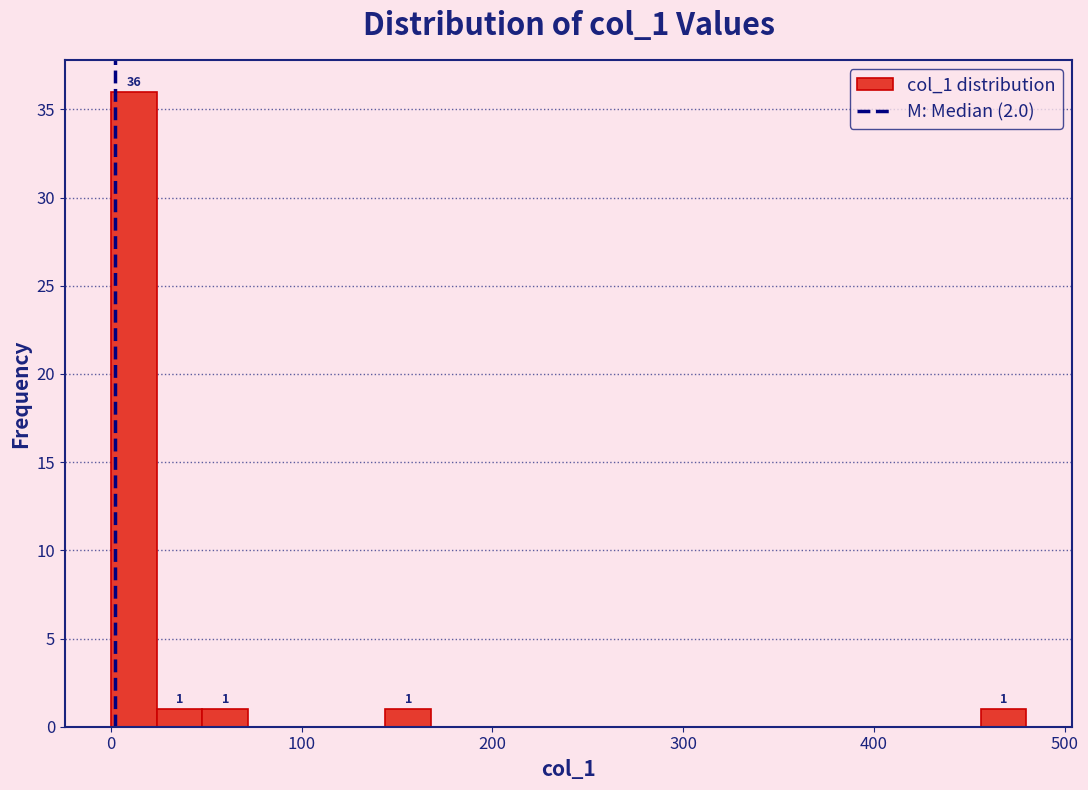

Read against the x-axis, roughly where is the centre of the tallest bar?

10